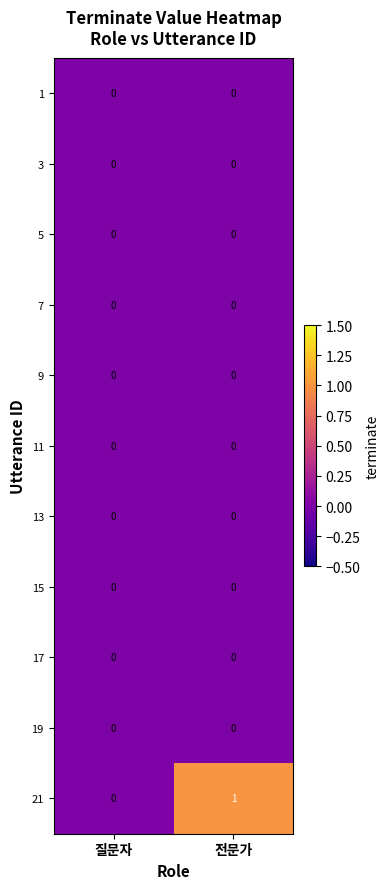

Reading right to left, what are all the values shown in this chart?

1: 0	0
3: 0	0
5: 0	0
7: 0	0
9: 0	0
11: 0	0
13: 0	0
15: 0	0
17: 0	0
19: 0	0
21: 1	0